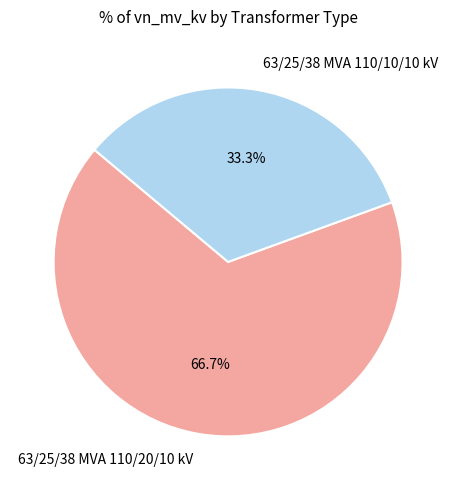

Which slice is the smallest?

63/25/38 MVA 110/10/10 kV